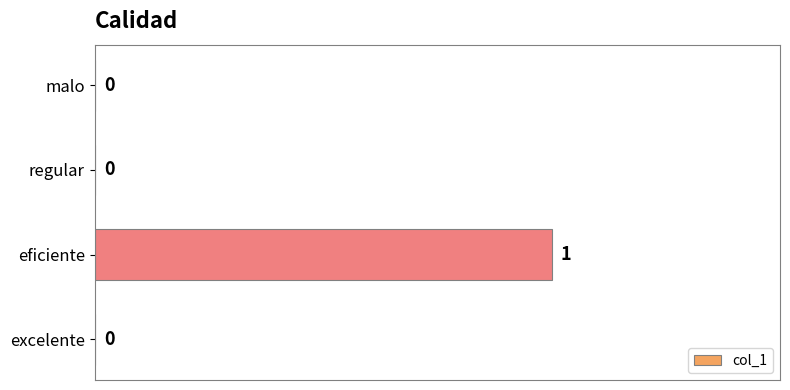

How many values are between 0 and 1?

4